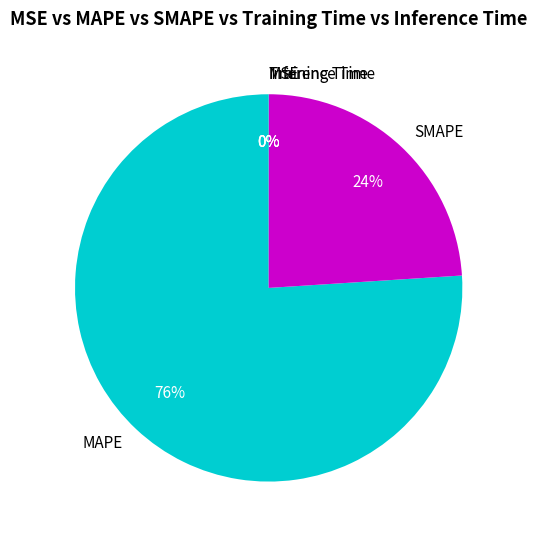

Is the sum of MAPE and SMAPE greater than half?

Yes